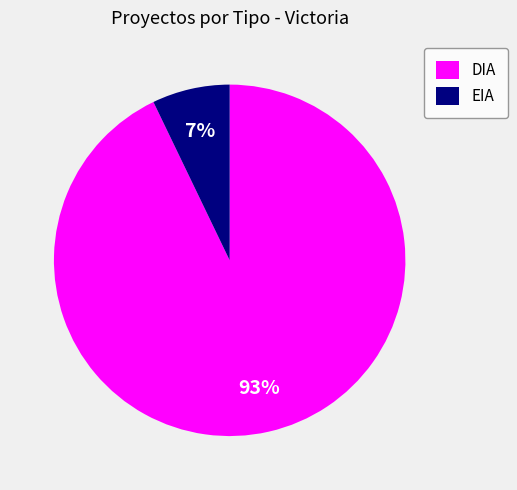

What is the majority slice?

DIA